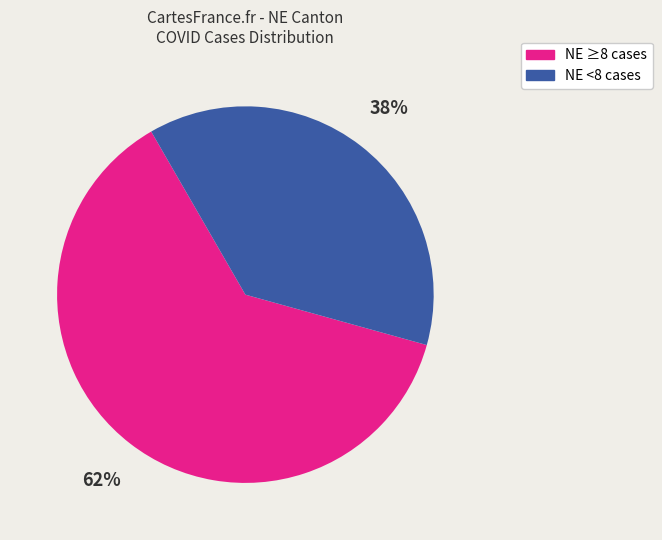

True or false: NE <8 cases accounts for 46% of the total.

False